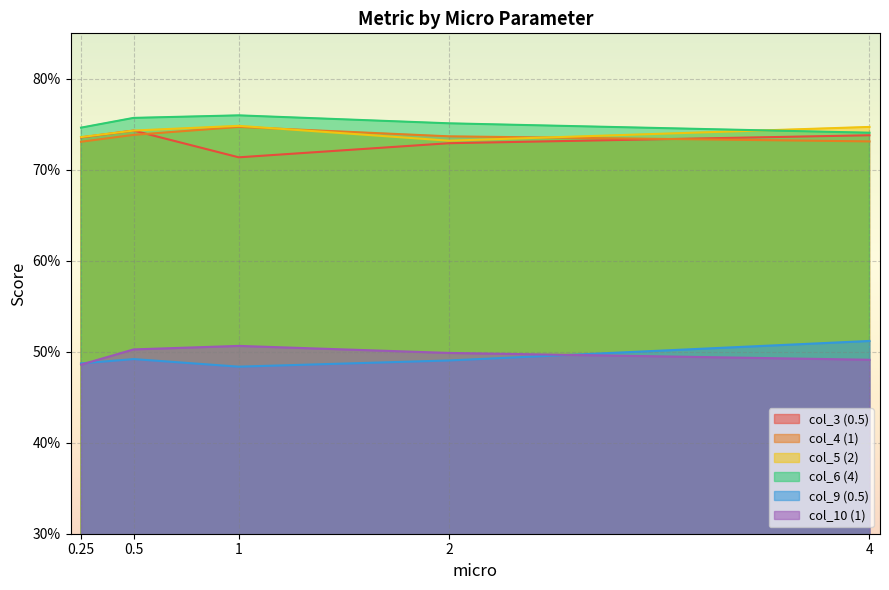

Count the col_5 (2) values in the range 0 to 1.

5